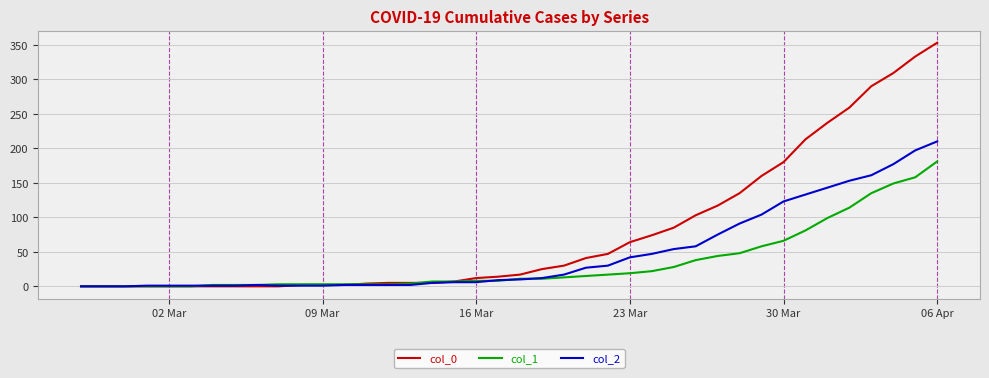

Rank the series by their average value, from highest to lowest.

col_0, col_2, col_1